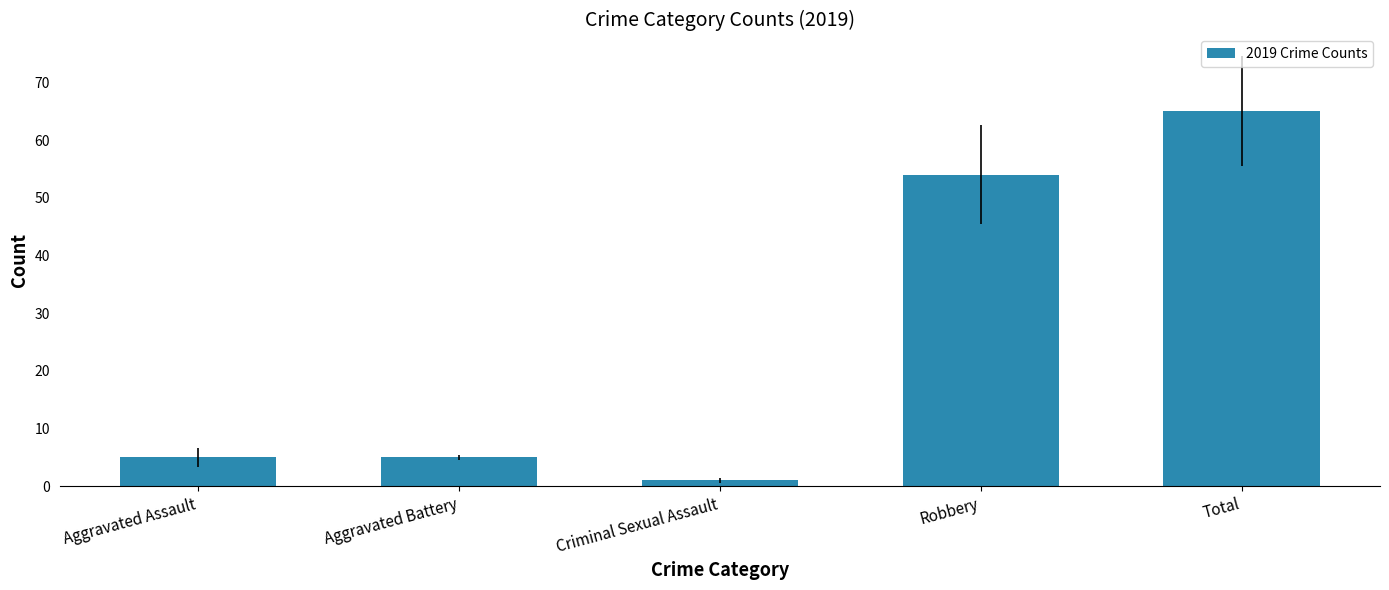

Which has a higher value, Total or Criminal Sexual Assault?

Total